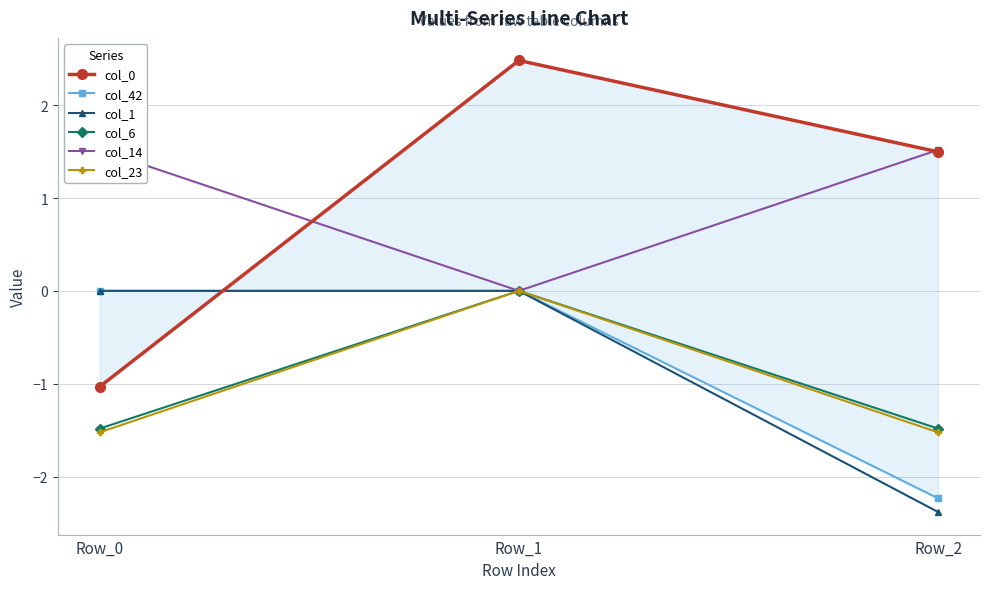

Does the chart have visible grid lines?

Yes